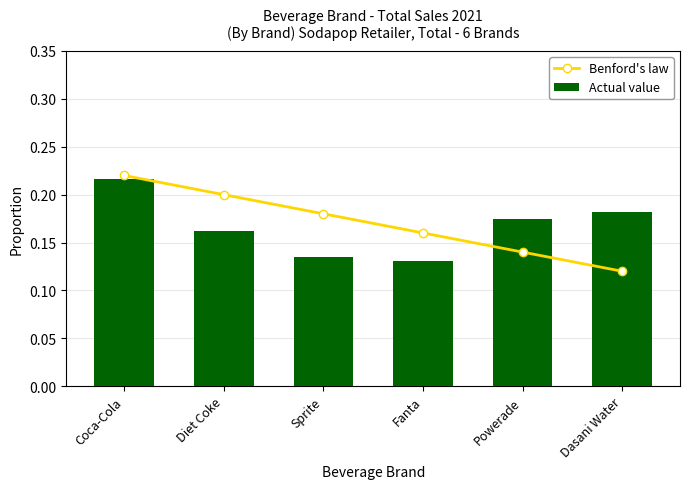

List the series in order of their peak value, lowest first.

Actual value, Benford's law